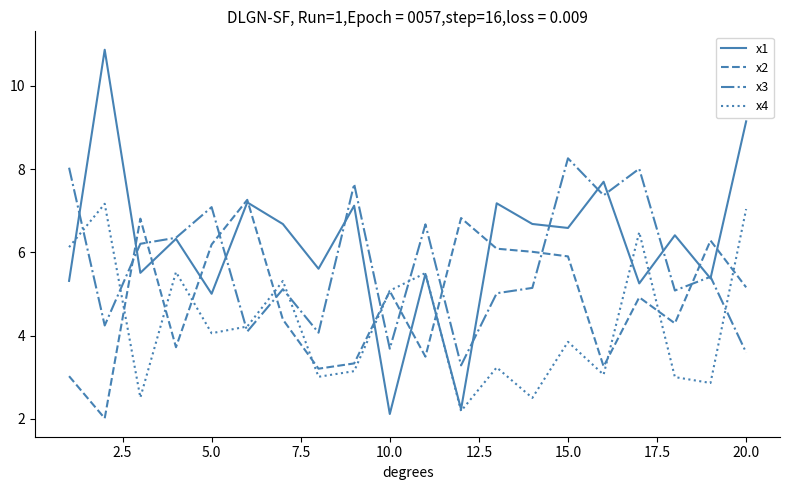

Reading right to left, what are all the values shown in this chart?

x1: 9.1	5.4	6.4	5.3	7.7	6.6	6.7	7.2	2.2	5.5	2.1	7.1	5.6	6.7	7.2	5.0	6.3	5.5	10.9	5.3
x2: 5.2	6.3	4.3	4.9	3.3	5.9	6.0	6.1	6.8	3.5	5.1	3.3	3.2	4.4	7.3	6.2	3.7	6.8	2.0	3.0
x3: 3.6	5.4	5.1	8.0	7.4	8.3	5.1	5.0	3.3	6.7	3.7	7.6	4.1	5.1	4.1	7.1	6.4	6.2	4.2	8.0
x4: 7.0	2.9	3.0	6.5	3.1	3.9	2.5	3.2	2.2	5.5	5.1	3.1	3.0	5.3	4.2	4.1	5.5	2.5	7.2	6.1